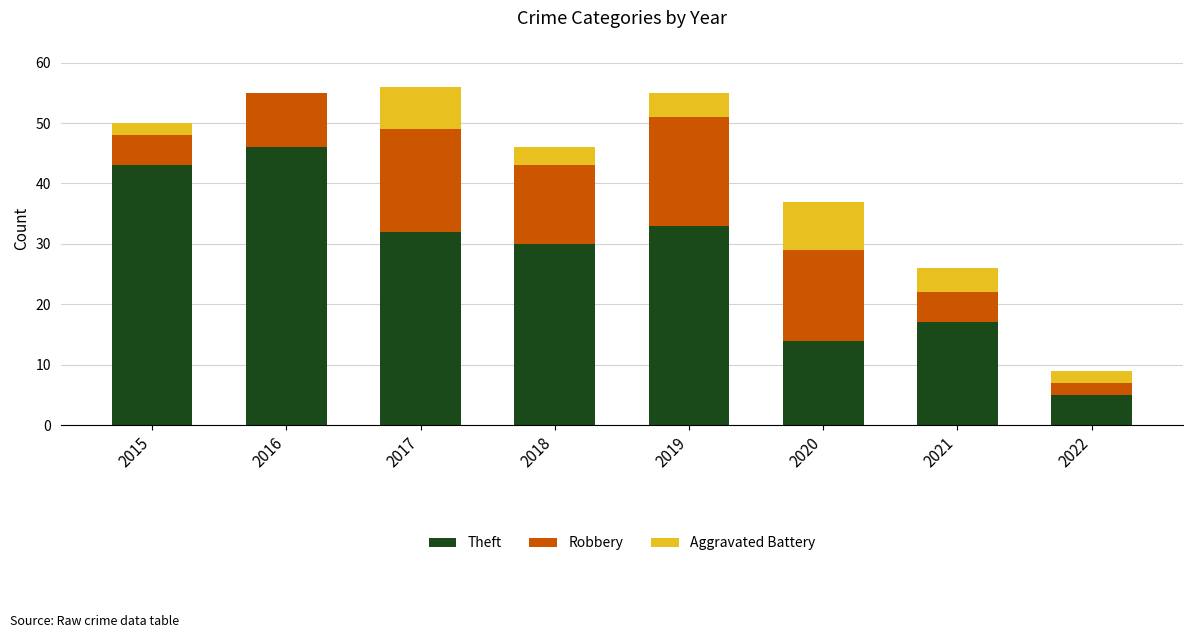

The value of Theft at 2018 is 30. True or false?

True